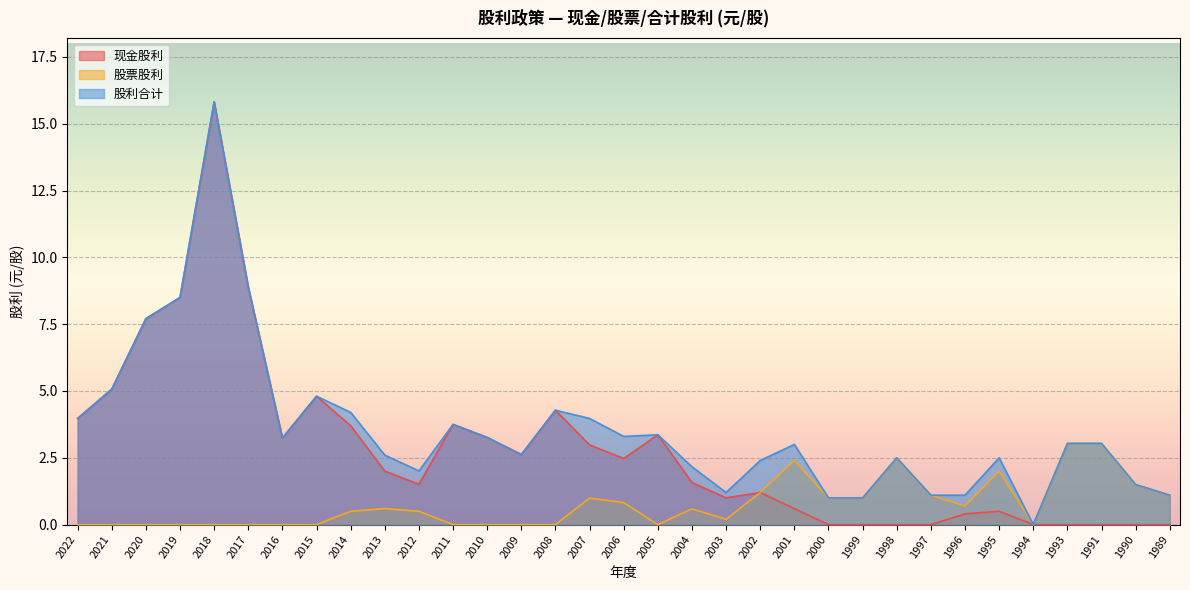

How many data points in 现金股利 are less than 2?

16